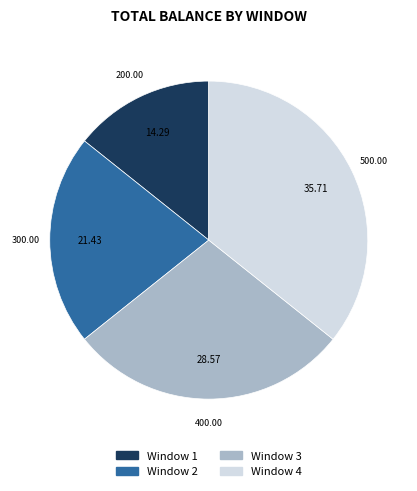

Count the number of slices in the pie.

4